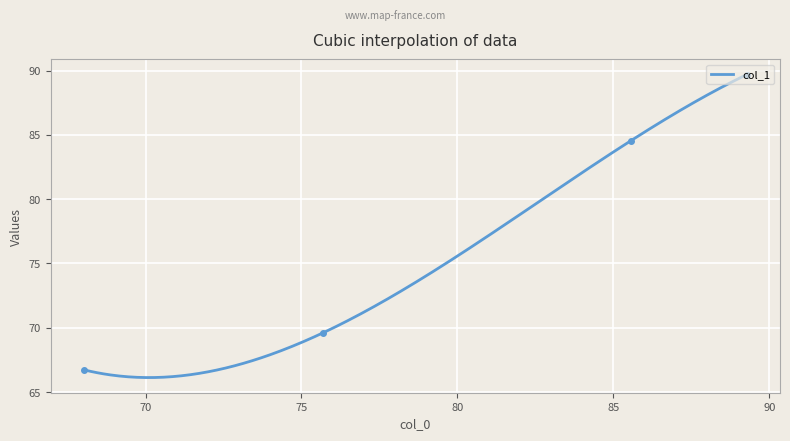

True or false: there are more than 0 points higher than both neighbors.

False